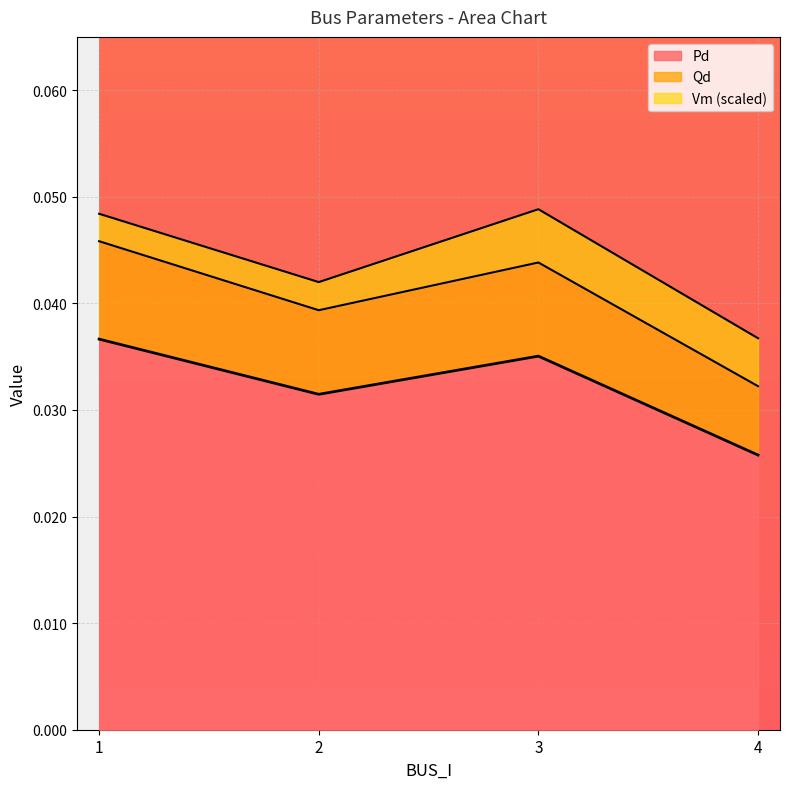

At which label is Pd closest to 0?

4